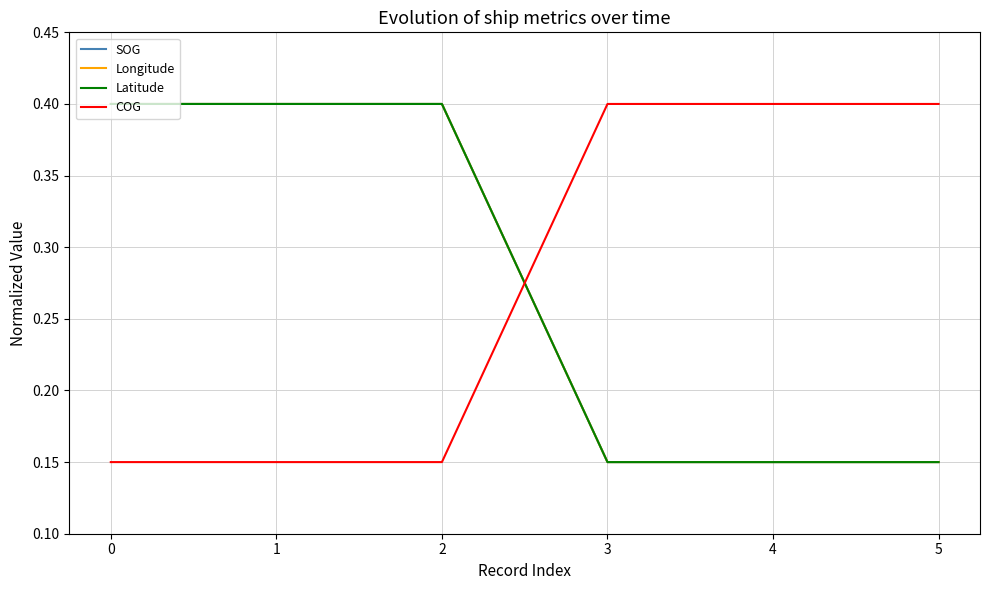

Reading left to right, what are all the values shown in this chart?

SOG: 0=0.4	1=0.4	2=0.4	3=0.1	4=0.1	5=0.1
Longitude: 0=0.4	1=0.4	2=0.4	3=0.1	4=0.1	5=0.1
Latitude: 0=0.4	1=0.4	2=0.4	3=0.1	4=0.1	5=0.1
COG: 0=0.1	1=0.1	2=0.1	3=0.4	4=0.4	5=0.4